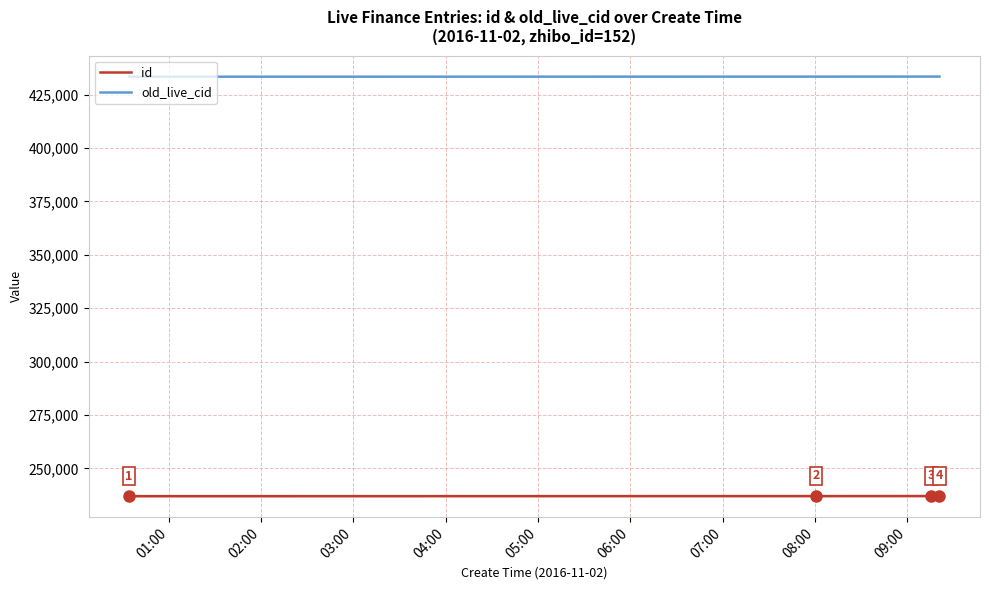

True or false: id and old_live_cid intersect in this chart.

False